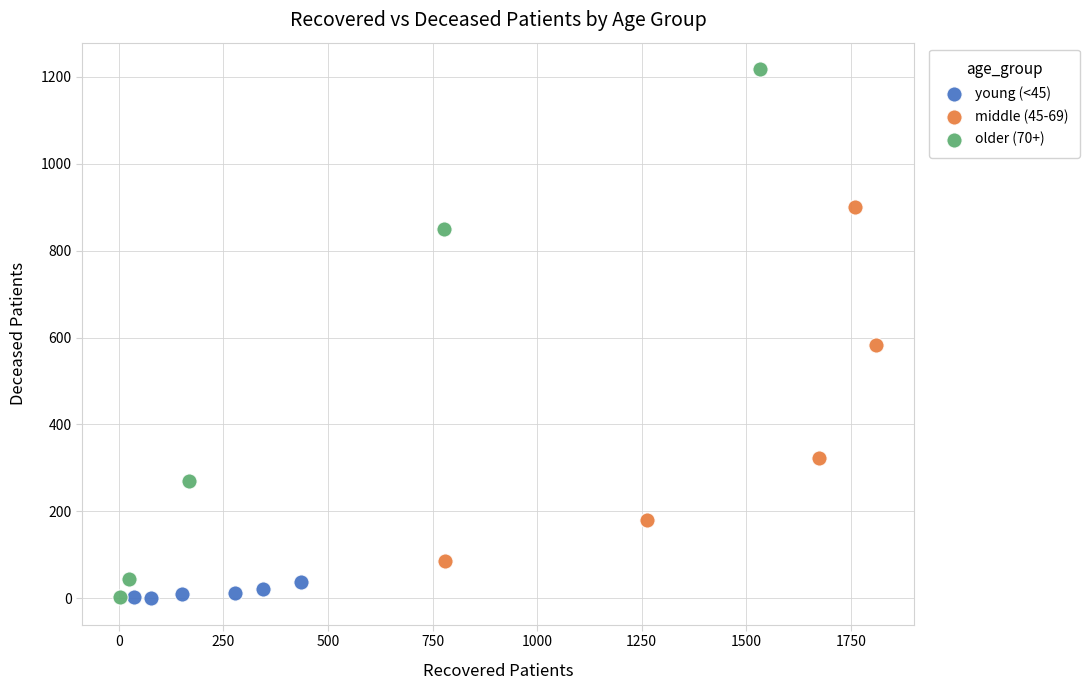

Which series contains the highest Y value?

older (70+)